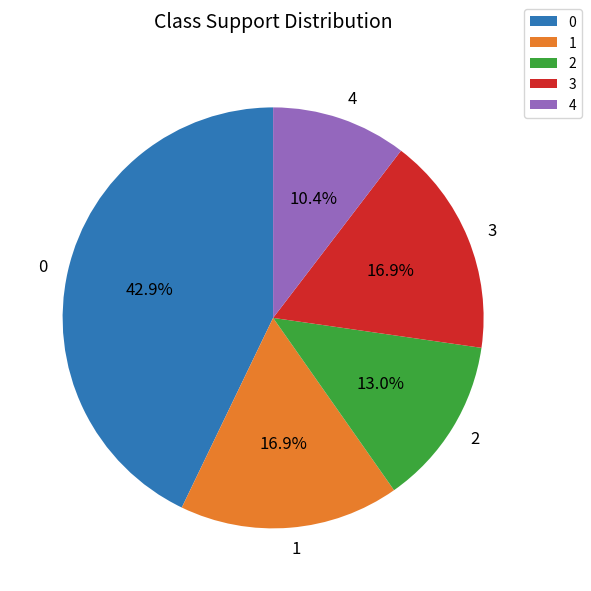

What is the smallest slice in the pie chart?

4